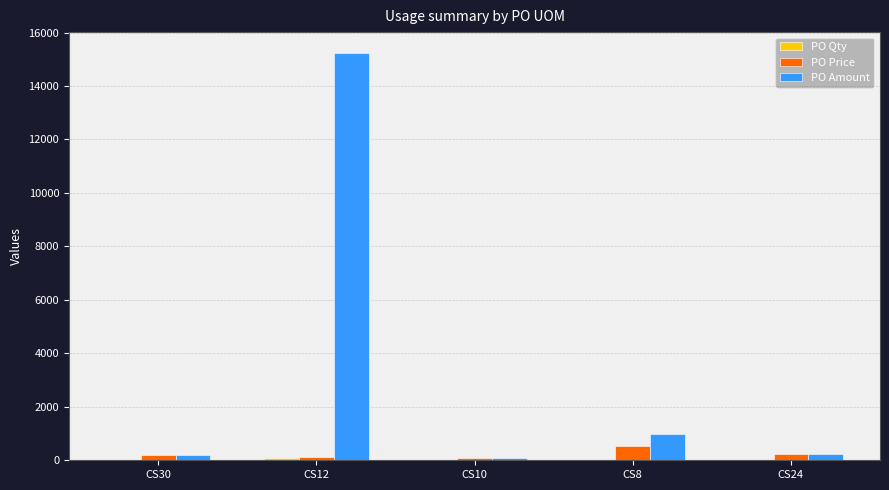

Which series changed the most between CS12 and CS24?

PO Amount